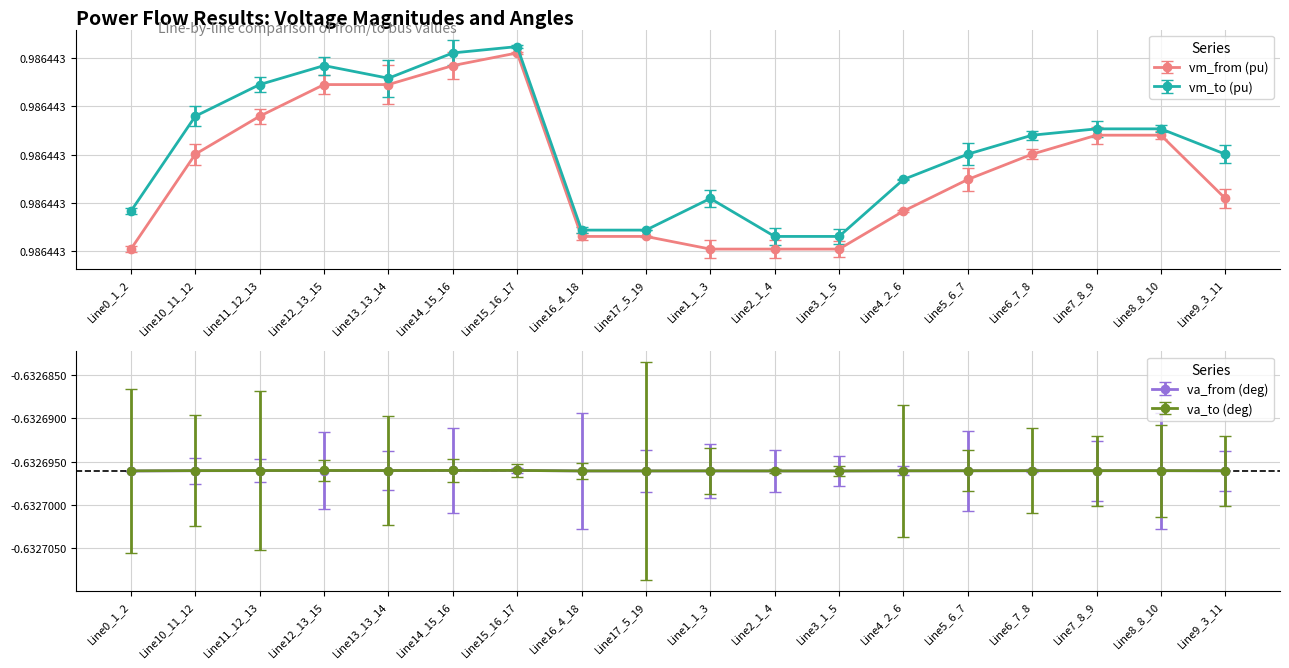

True or false: pf_va_from_degree has a value of -1.1 at Line1_1_3.

False